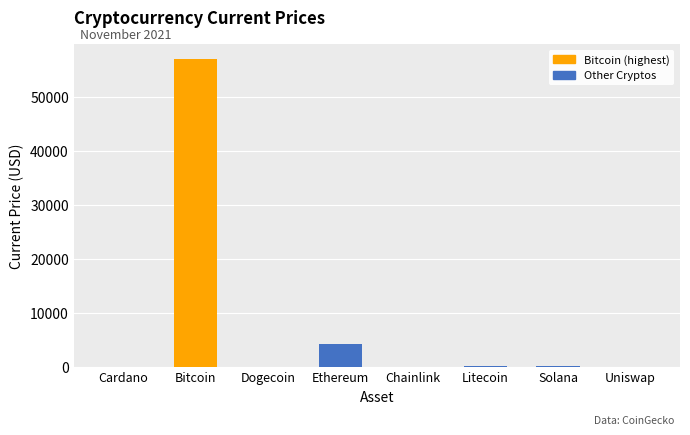

Is it true that the value at Bitcoin is 56930.0?

True